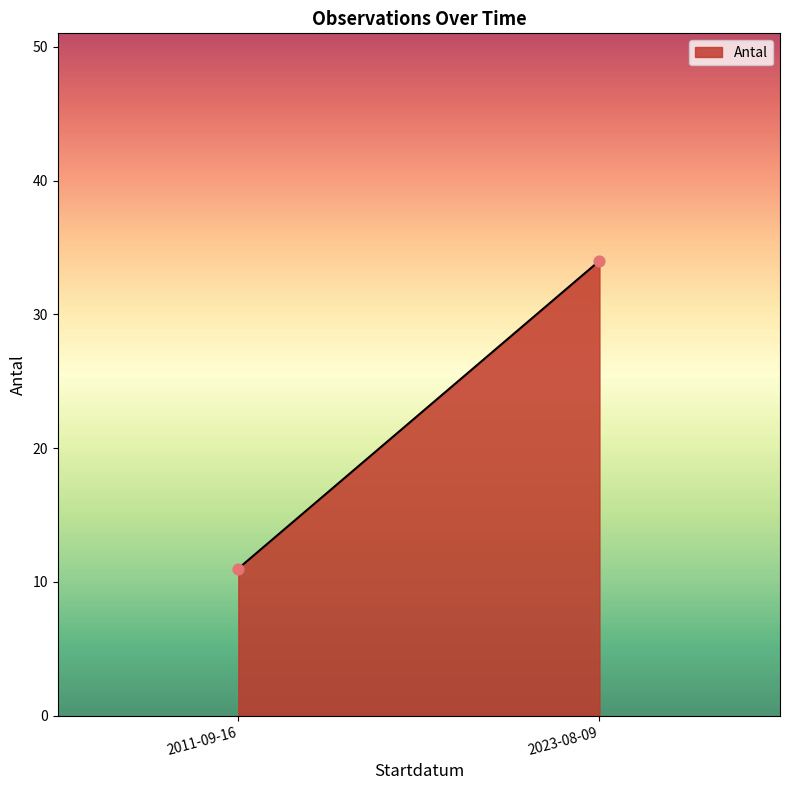

What Y value in the scatter plot is closest to 22?

11